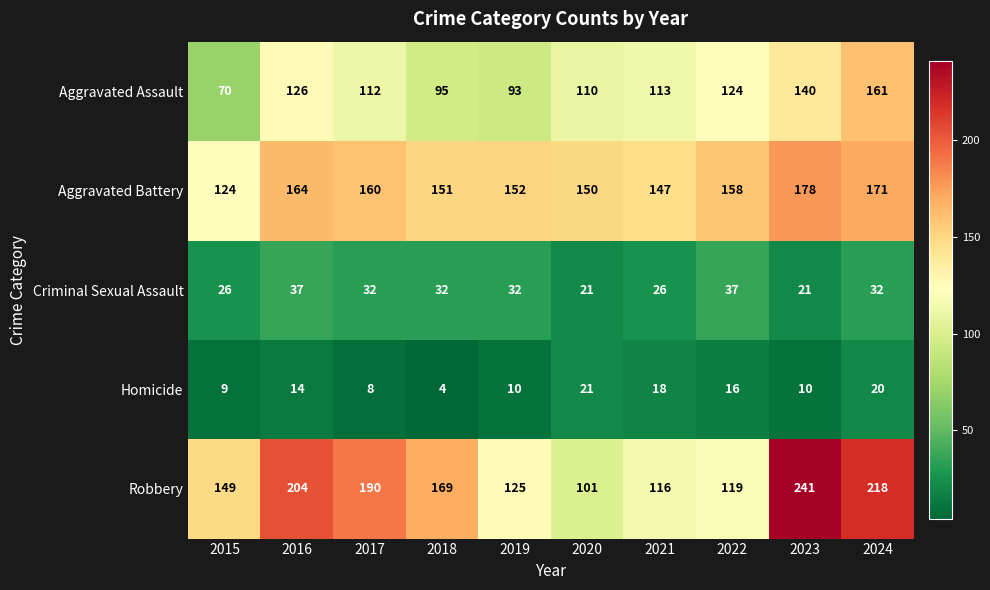

Which series has the largest total across all categories?

Robbery